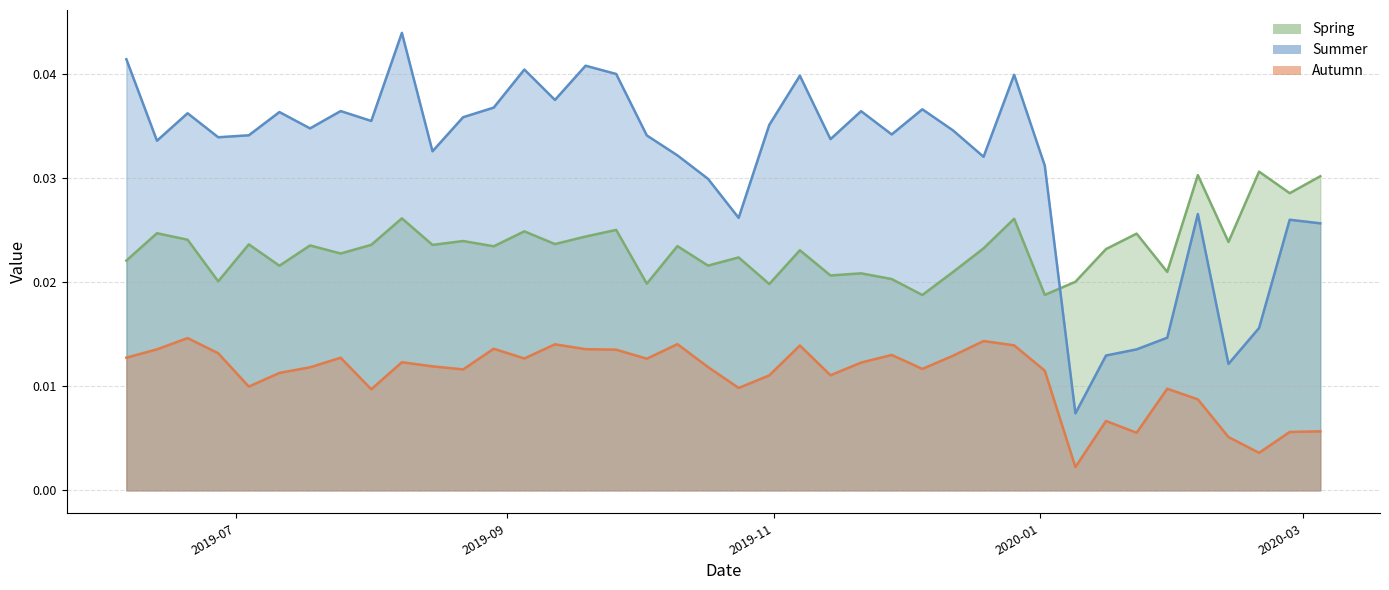

At 2020-02-06, list the series in order from largest to smallest.

Spring, Summer, Autumn